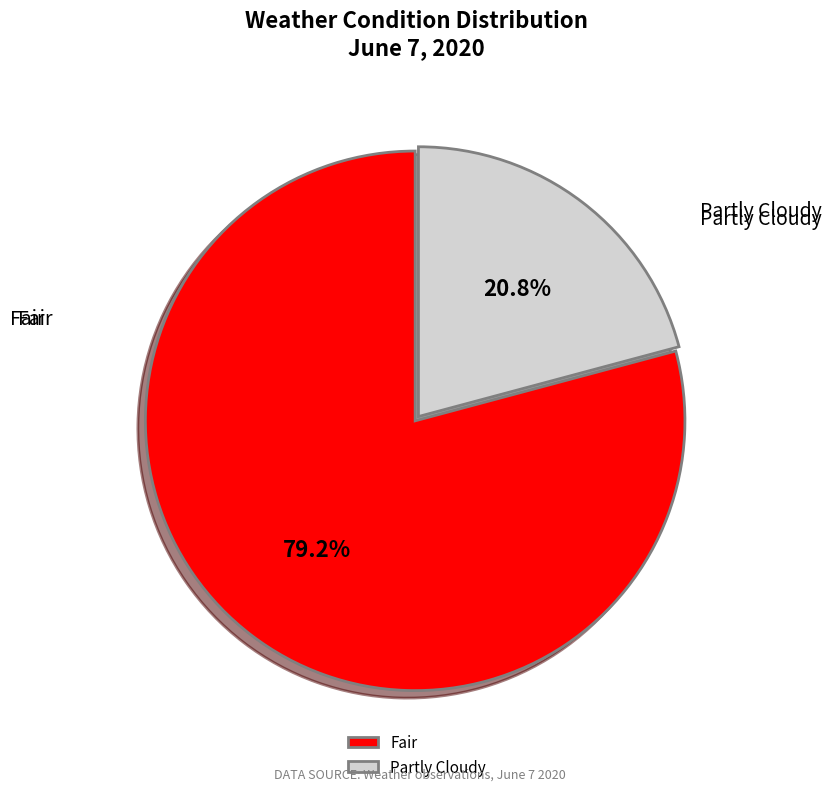

Between Fair and Partly Cloudy, which is larger?

Fair